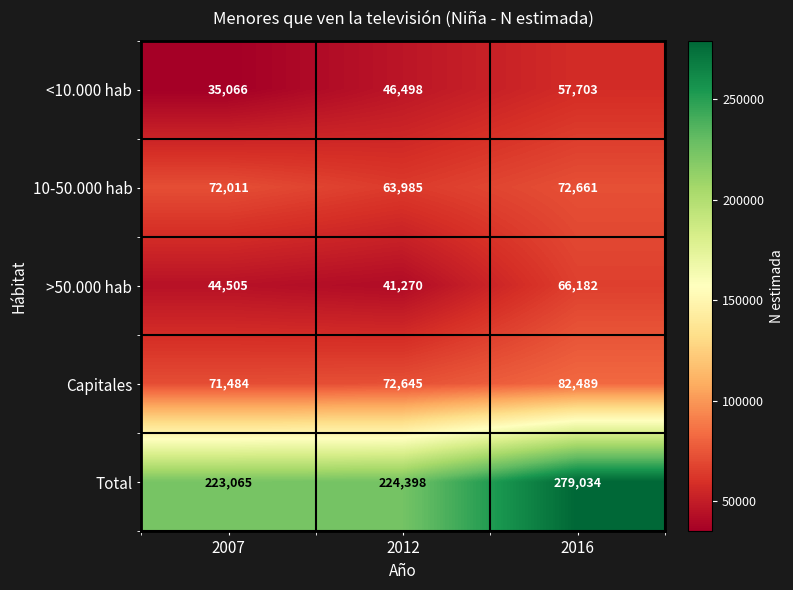

Count the <10.000 hab values in the range 35066 to 57703.

3